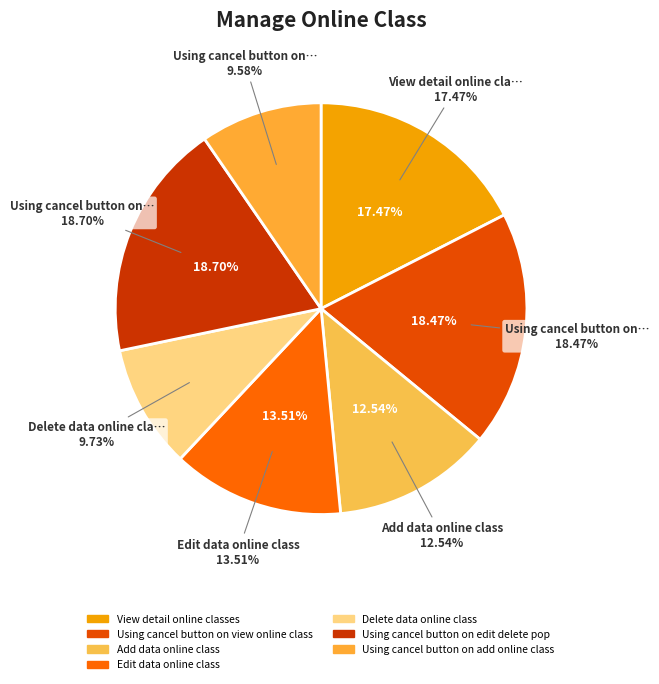

Which slice is the largest?

Using cancel button on edit delete pop